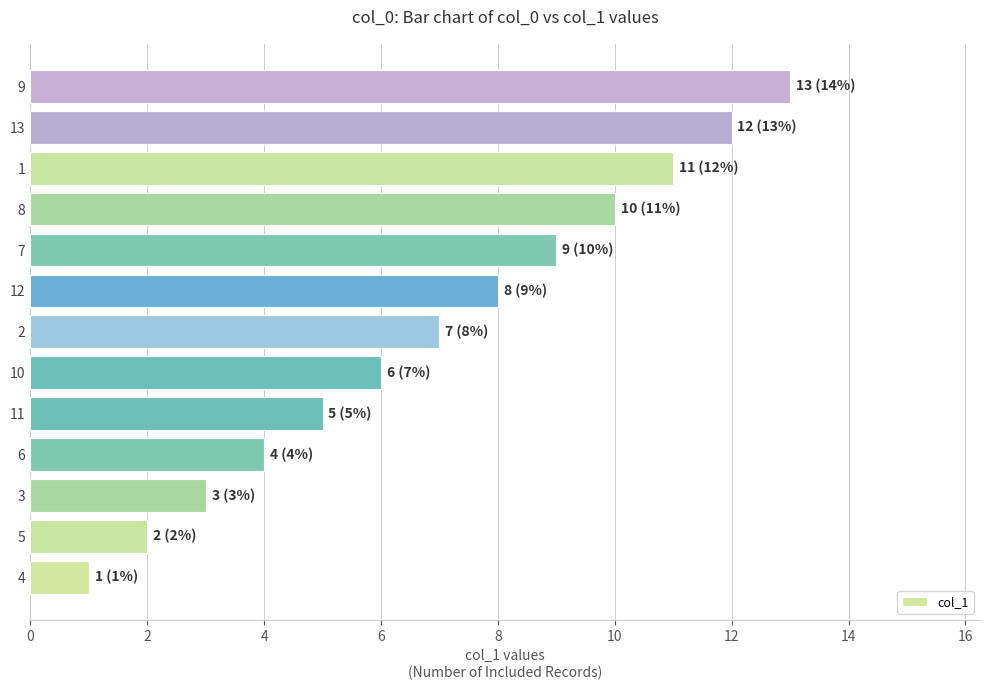

True or false: the data shows 3 at 10.

False